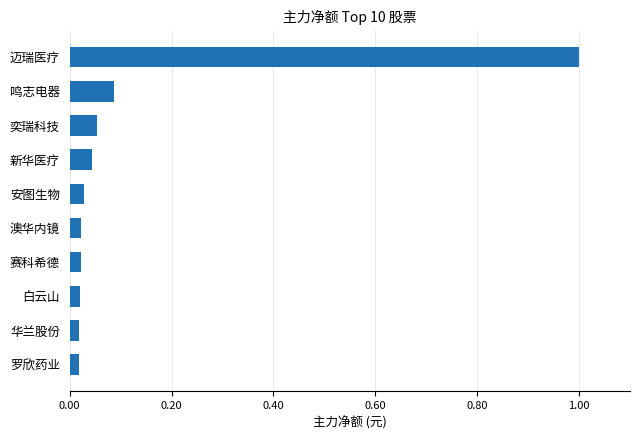

Is it true that the value at 迈瑞医疗 is 1.7?

False